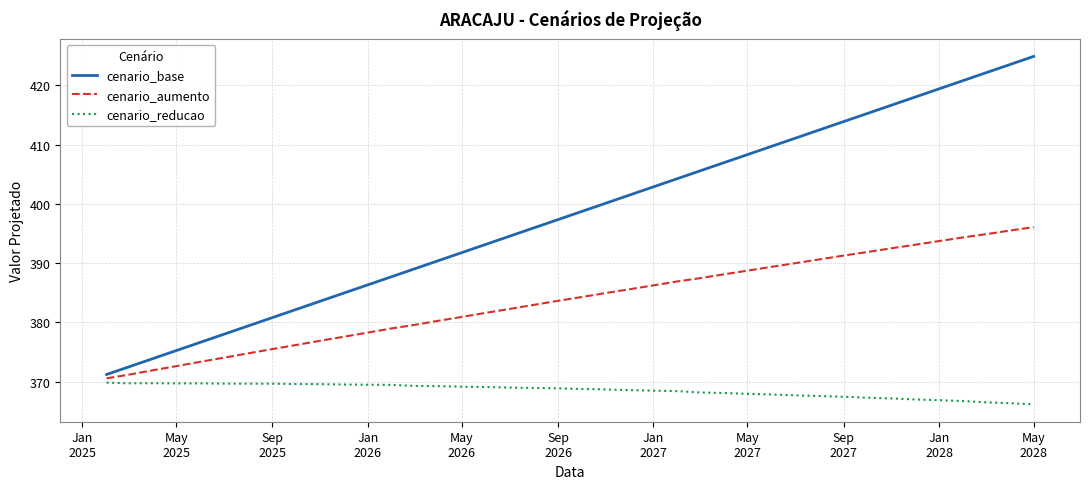

How many series are shown in this chart?

3